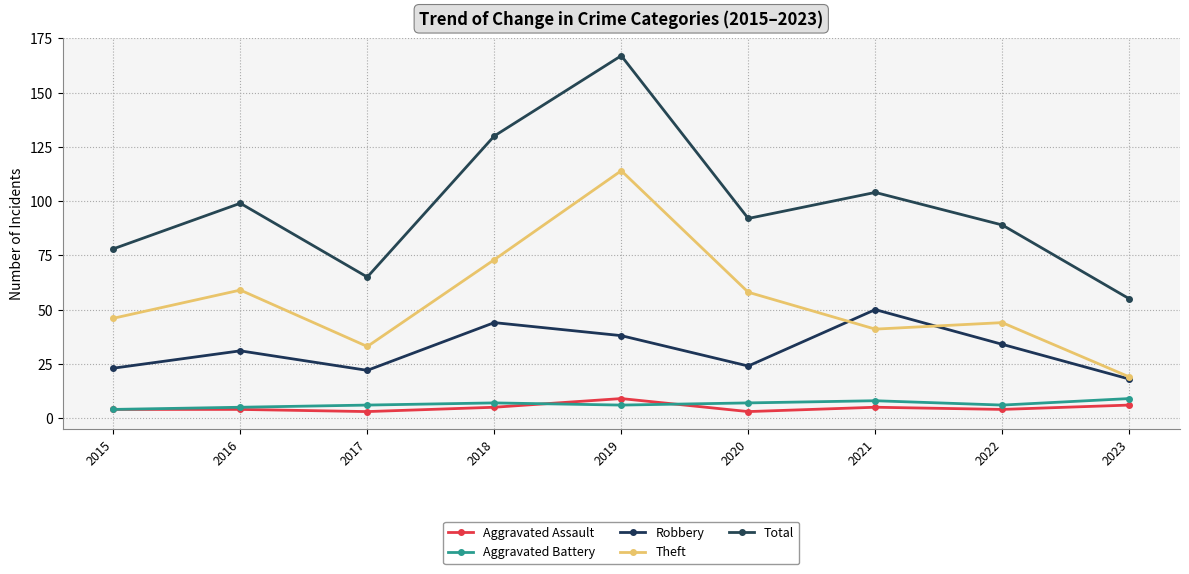

What are all the series names shown in the legend?

Aggravated Assault, Aggravated Battery, Robbery, Theft, Total